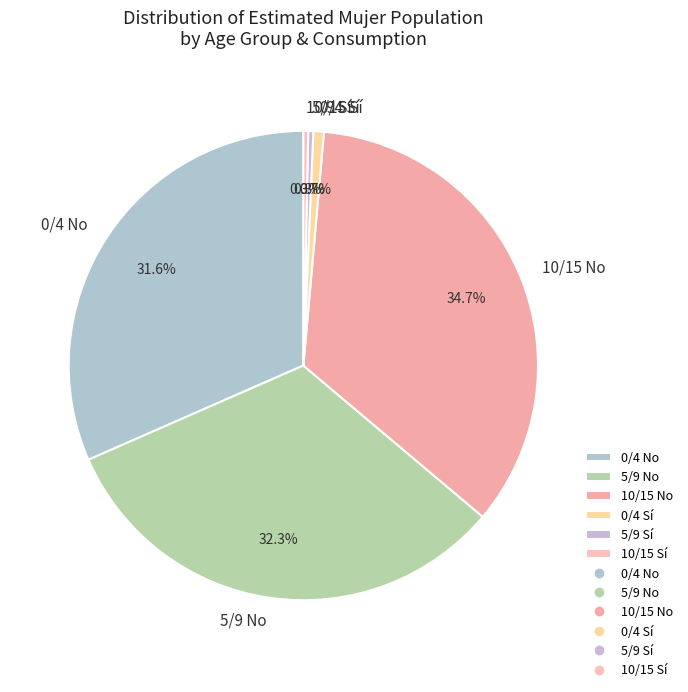

To the nearest percent, what is the difference between the largest and smallest slice percentages?

34%